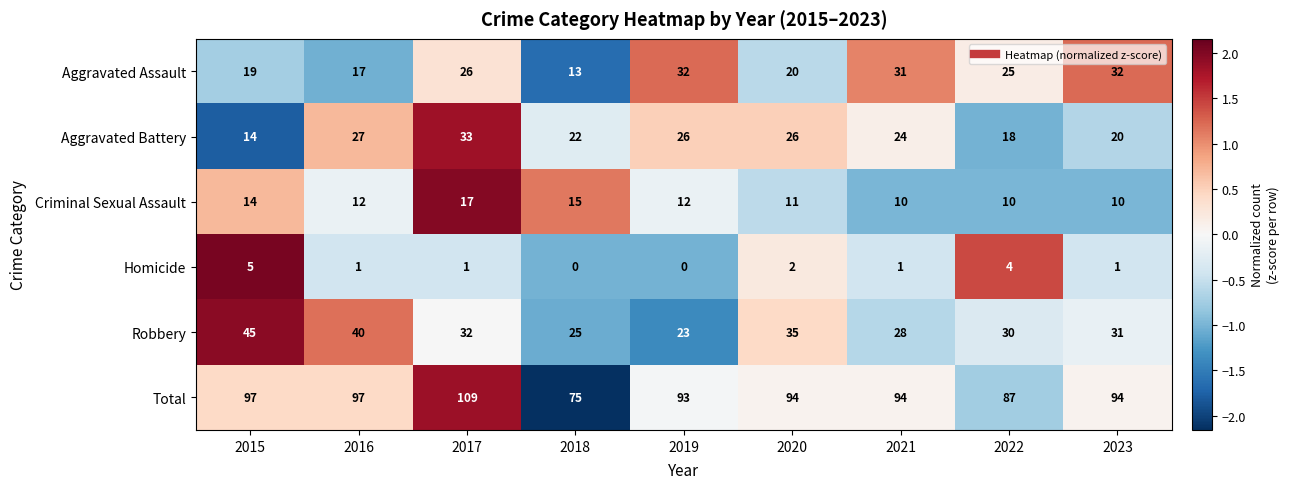

At how many categories does at least one series exceed 48?

9